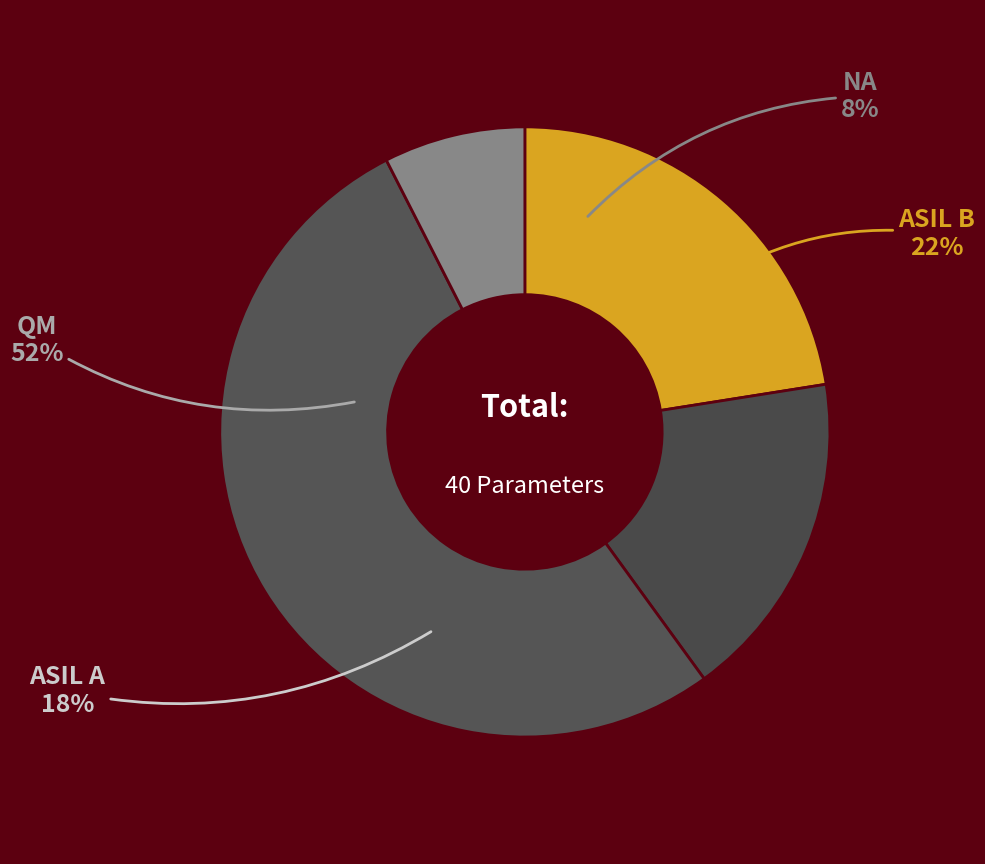

Which category has the smallest portion of the pie?

NA